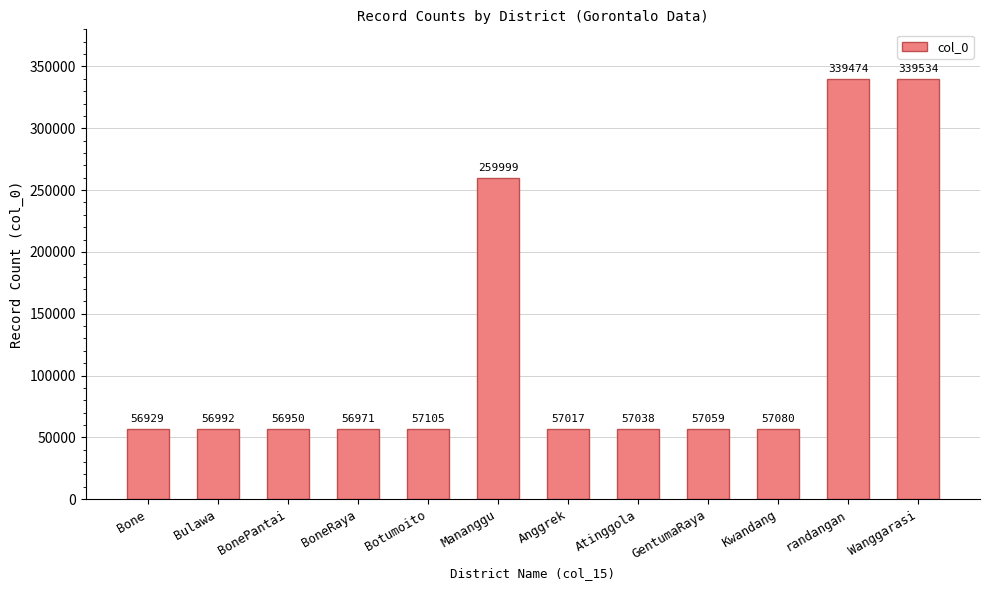

List the labels in order of value, smallest first.

Bone, BonePantai, BoneRaya, Bulawa, Anggrek, Atinggola, GentumaRaya, Kwandang, Botumoito, Mananggu, randangan, Wanggarasi